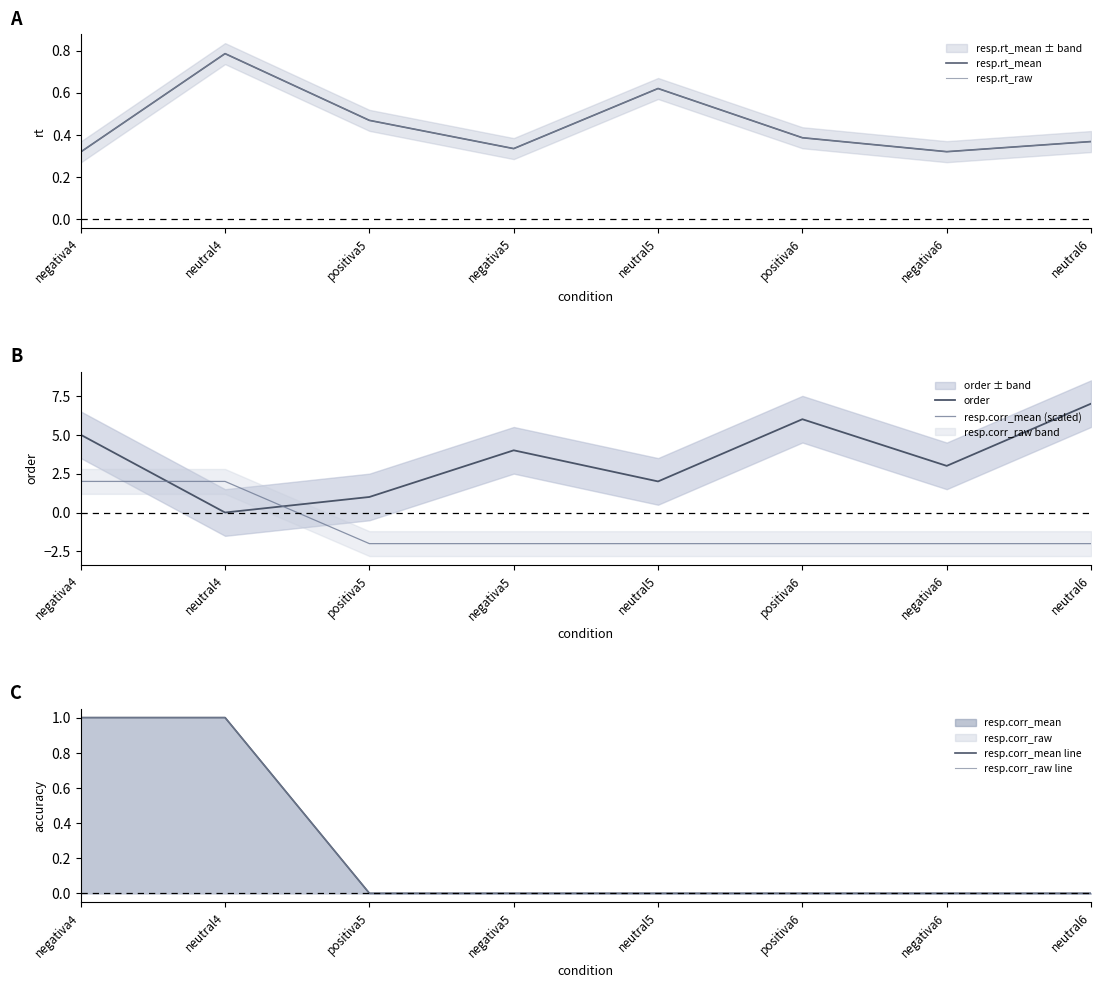

Count the resp.corr_mean line values in the range 0 to 1.

8